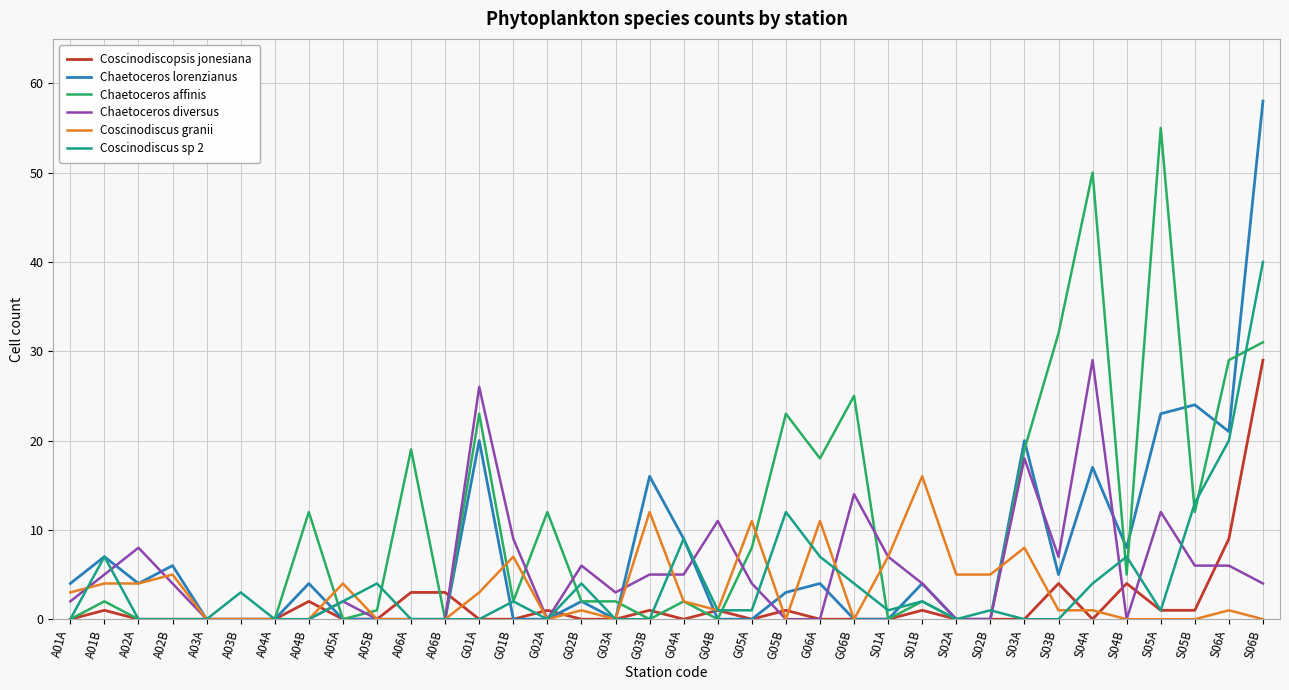

Which series changed the most between A01B and A05B?

Chaetoceros lorenzianus